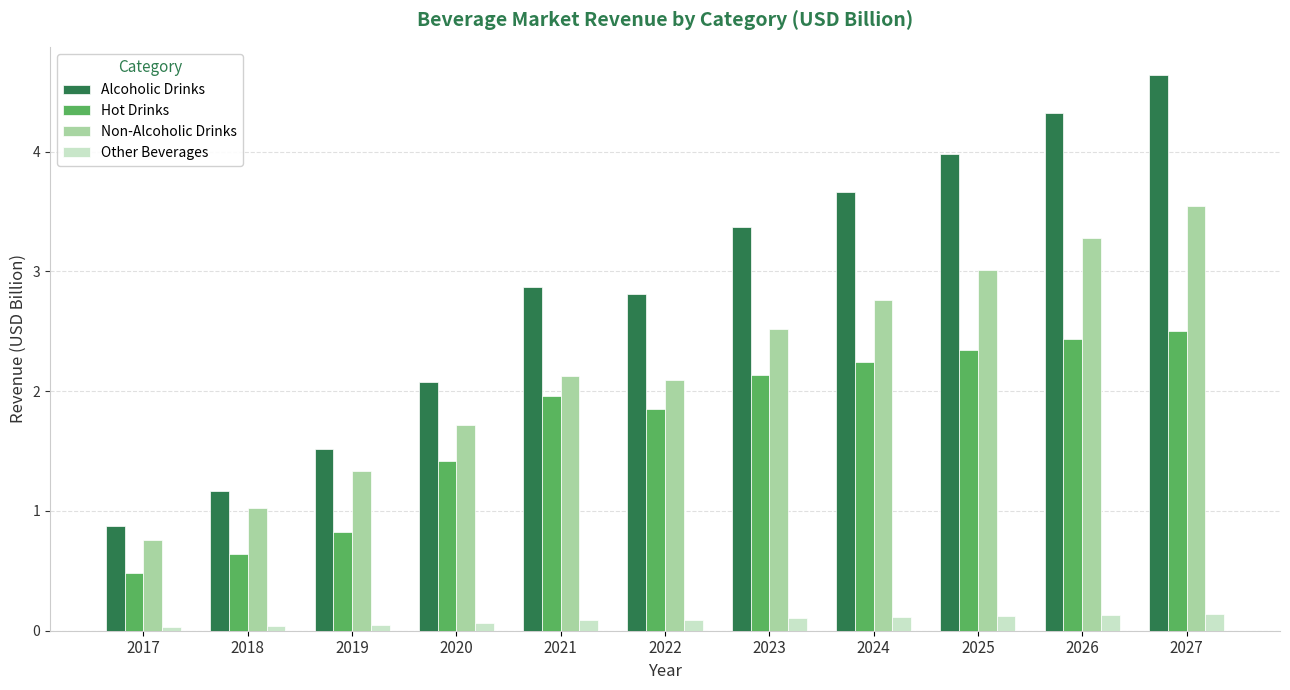

Which series has the largest range (max minus min)?

Alcoholic Drinks